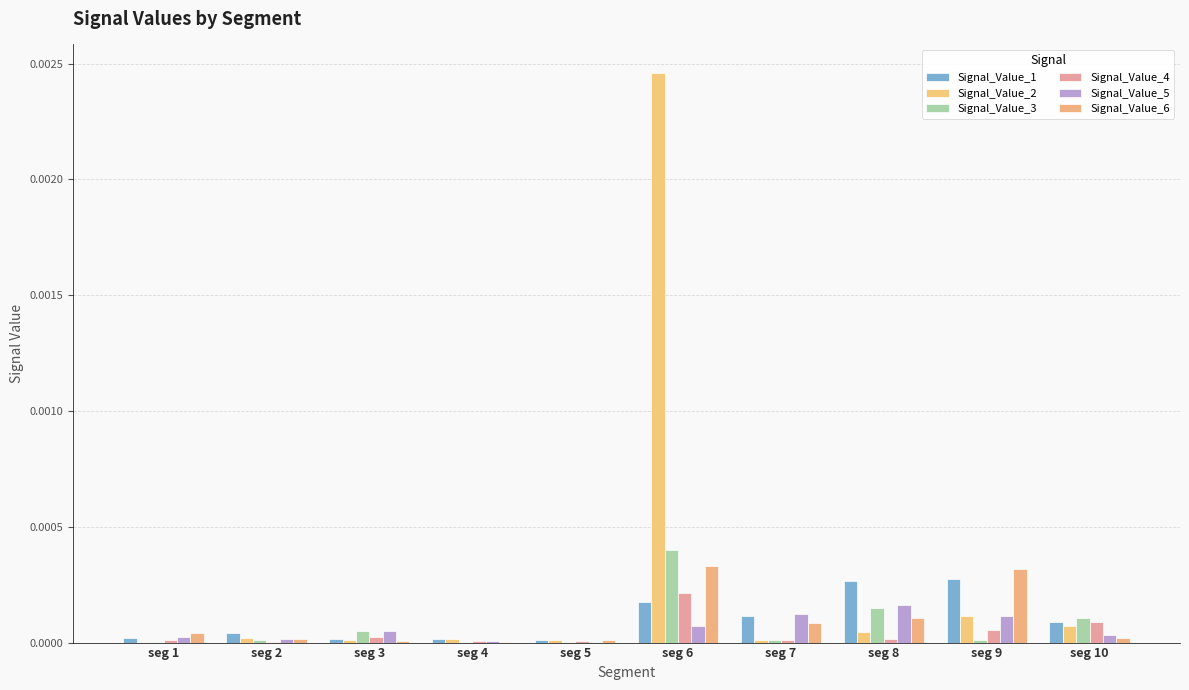

Which series has the largest range (max minus min)?

Signal_Value_2